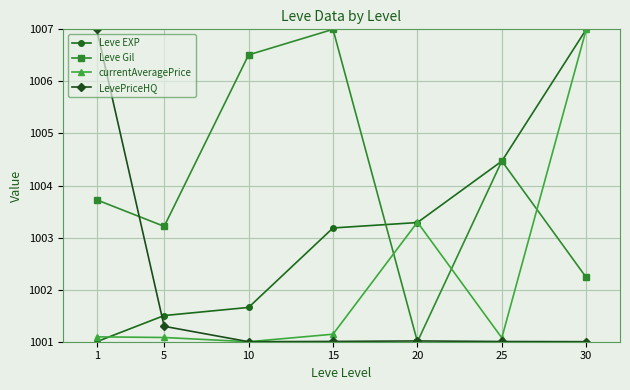

List the labels in order of Leve EXP value, smallest first.

1, 5, 10, 15, 20, 25, 30